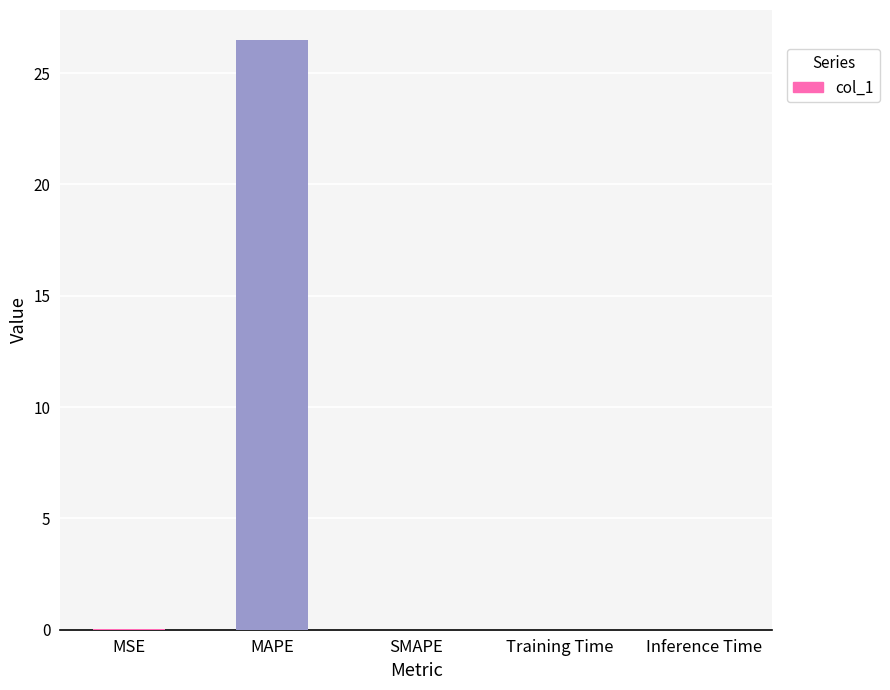

The chart shows a value of 0.0 at Inference Time. True or false?

True